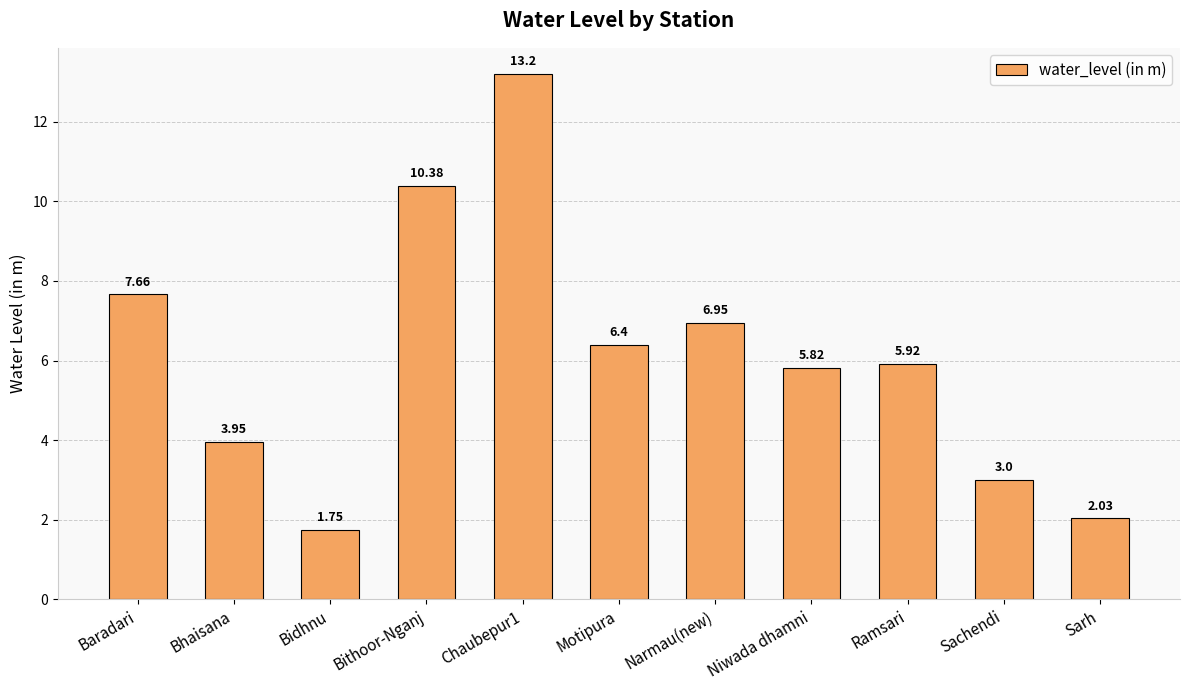

True or false: the data shows 5.9 at Ramsari.

True